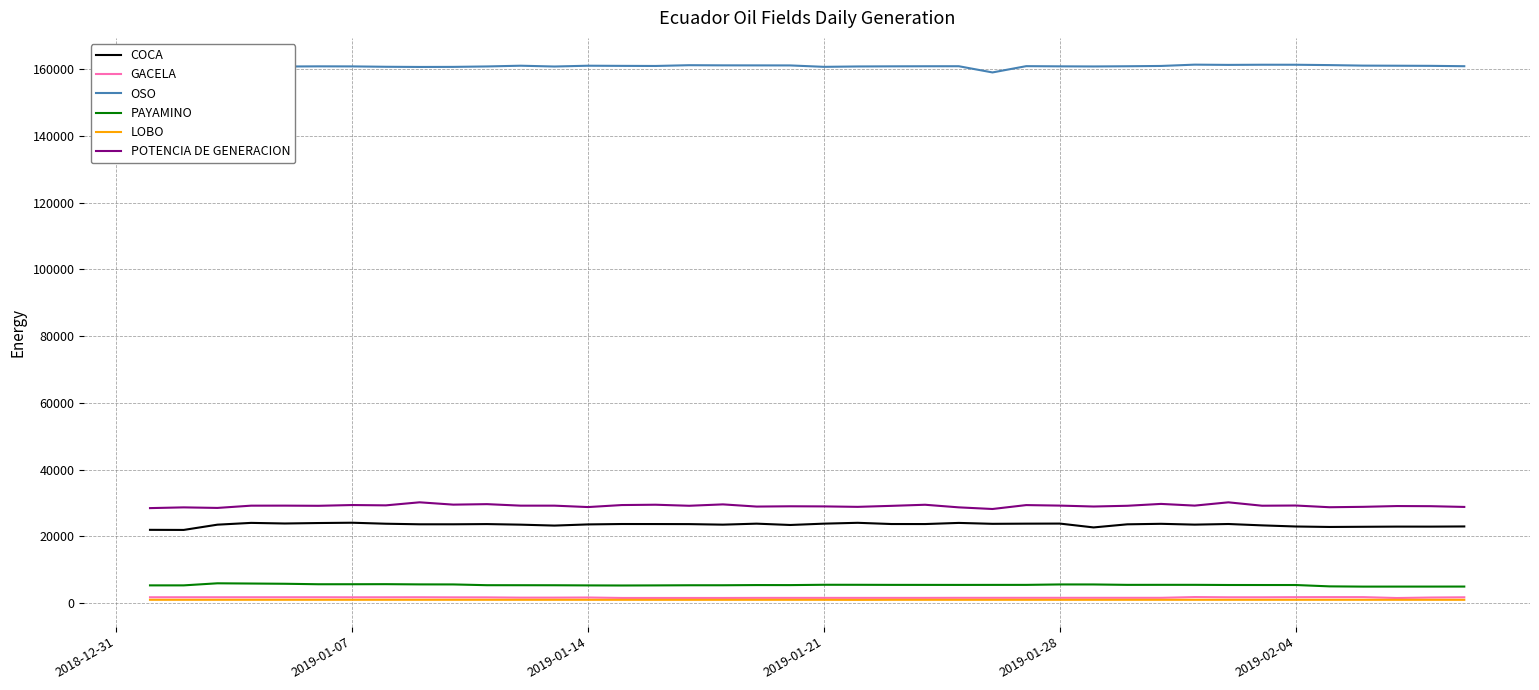

Reading right to left, what are all the values shown in this chart?

COCA: 22976.8	22925.3	22930.6	22880.7	22824.7	22962.2	23300.9	23709.6	23525.4	23769.6	23618.5	22685.9	23838.1	23815.7	23766.7	24037.8	23696.2	23705.3	24070.0	23817.6	23418.0	23814.0	23518.7	23679.0	23696.3	23707.2	23589.4	23237.0	23515.8	23687.0	23625.4	23624.4	23794.8	24093.9	24003.5	23863.4	24045.6	23510.8	21933.1	21962.4
GACELA: 1744.5	1676.5	1528.6	1794.0	1794.1	1780.2	1746.7	1746.7	1813.9	1591.3	1593.2	1592.2	1592.2	1592.0	1588.8	1588.8	1571.8	1572.0	1571.9	1571.8	1571.8	1568.9	1547.0	1546.8	1546.9	1548.9	1680.7	1647.9	1644.0	1718.0	1726.2	1757.7	1747.1	1743.1	1757.9	1757.5	1757.5	1757.4	1757.2	1752.1
OSO: 160905.5	161014.5	161051.1	161082.4	161238.0	161344.8	161348.6	161301.1	161374.2	160981.9	160892.6	160834.0	160866.0	160921.8	159041.0	160901.0	160893.4	160868.2	160830.5	160718.9	161138.7	161151.1	161162.2	161207.4	160977.4	161007.9	161054.0	160816.1	161055.9	160835.1	160704.2	160683.6	160736.0	160849.2	160866.0	160815.9	160701.8	160777.0	157756.5	160987.2
PAYAMINO: 4964.5	4955.3	4952.2	4946.9	5021.2	5426.2	5426.3	5432.9	5483.5	5482.7	5473.4	5592.8	5597.8	5469.0	5466.0	5456.9	5464.1	5468.9	5492.5	5499.4	5400.8	5411.0	5354.5	5353.7	5310.4	5282.5	5309.1	5355.0	5366.0	5371.6	5601.8	5615.2	5680.6	5660.7	5656.4	5801.6	5871.5	5941.3	5318.8	5319.6
LOBO: 989.5	993.1	994.6	995.9	996.1	995.2	995.2	995.2	996.1	996.9	996.6	994.5	993.5	995.5	995.0	992.8	996.1	996.5	971.1	995.4	995.2	995.6	993.5	991.0	991.1	992.6	993.9	996.2	996.5	998.5	999.4	999.3	999.9	999.9	999.9	999.2	1000.2	997.5	997.2	997.3
POTENCIA DE GENERACION: 28828.5	29050.1	29090.6	28856.6	28736.9	29250.4	29191.2	30206.5	29223.0	29733.4	29174.0	28952.8	29225.3	29379.6	28209.3	28700.0	29480.6	29151.2	28850.9	28985.5	29021.9	28937.4	29591.1	29176.3	29489.6	29390.7	28788.8	29211.3	29209.9	29662.6	29515.7	30212.9	29299.1	29394.5	29167.7	29217.5	29207.3	28529.6	28694.5	28475.3